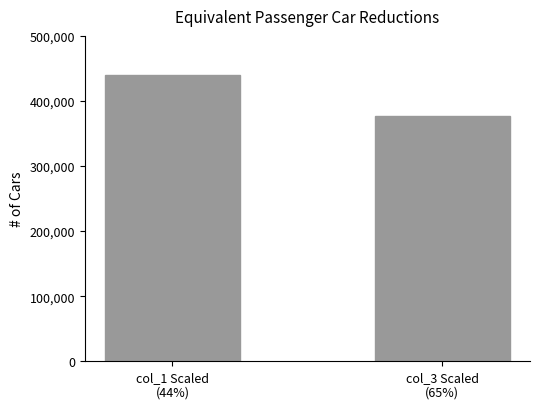

Are the bars horizontal?

No